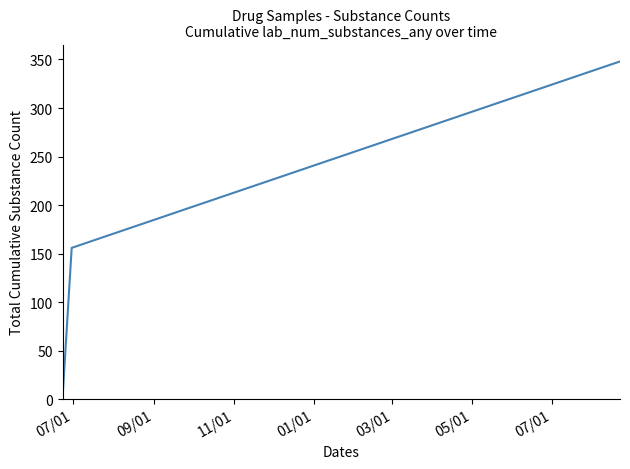

Reading right to left, transcribe all the data shown in this chart.

348	156	1